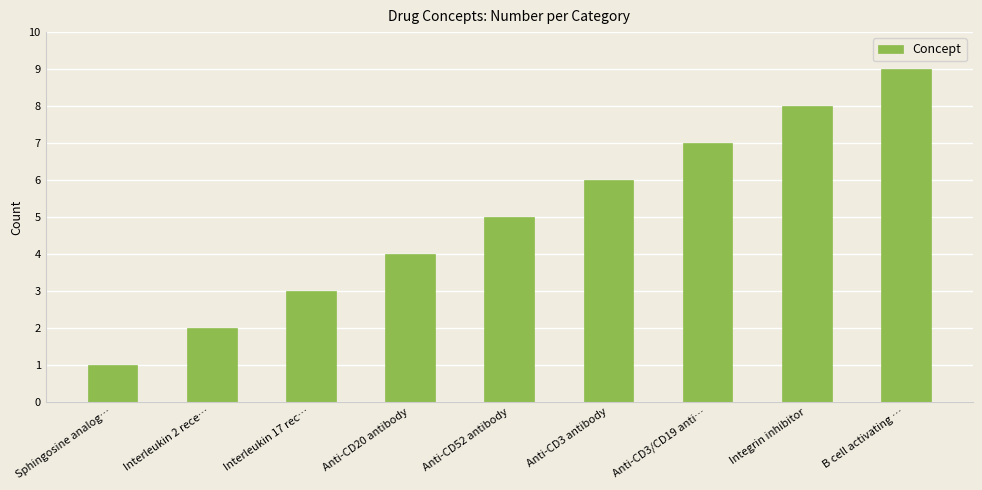

Reading left to right, extract all data points from this chart.

1	2	3	4	5	6	7	8	9